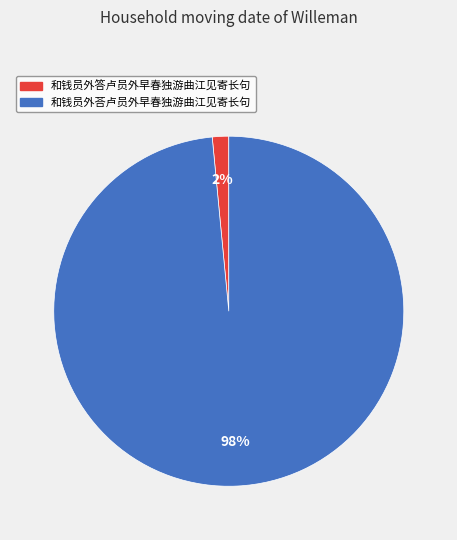

How many slices are in this pie chart?

2